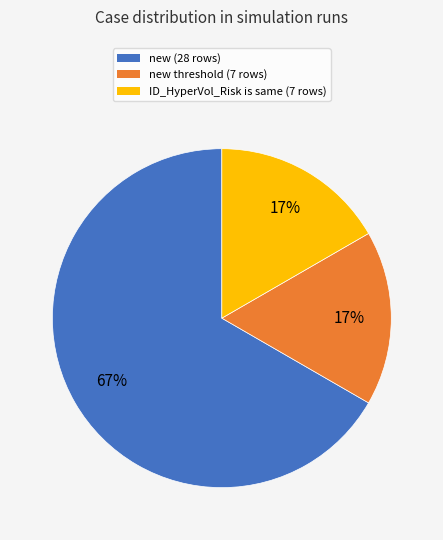

To the nearest percent, what is the difference between the largest and smallest slice percentages?

50%